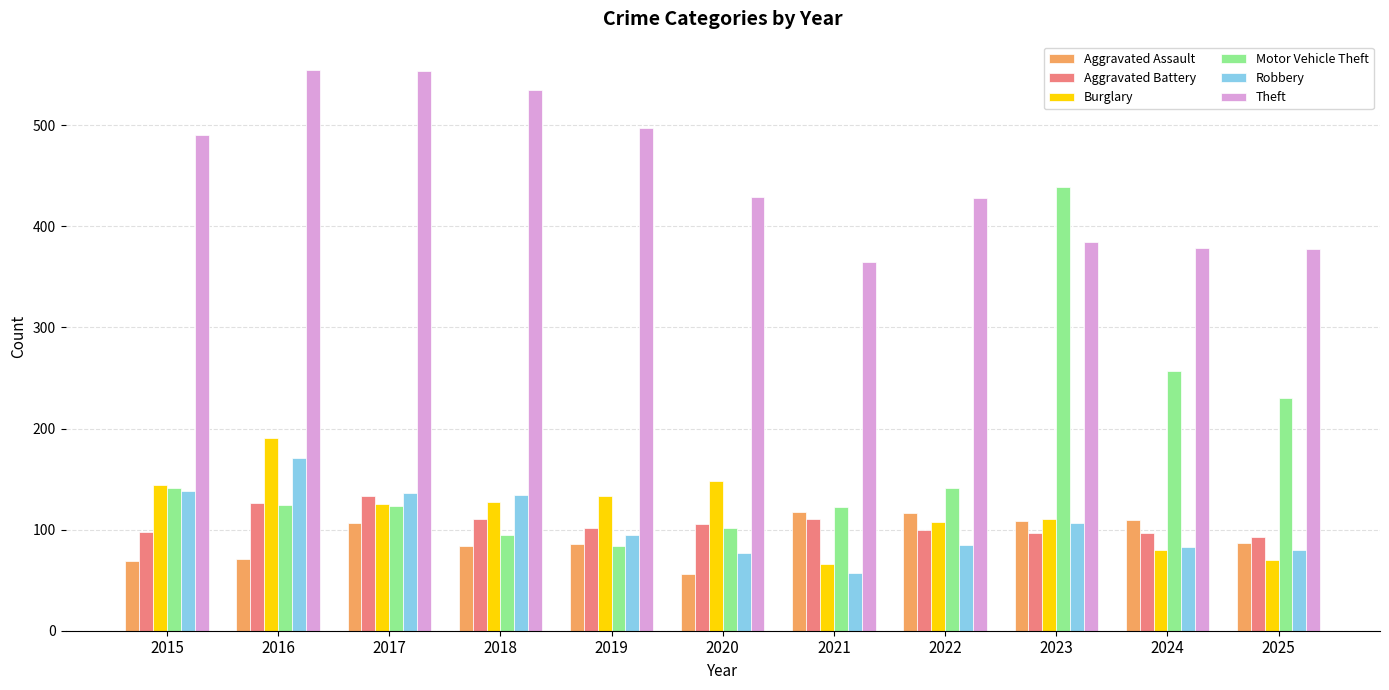

Which category has the lowest value in the Aggravated Assault series?

2020